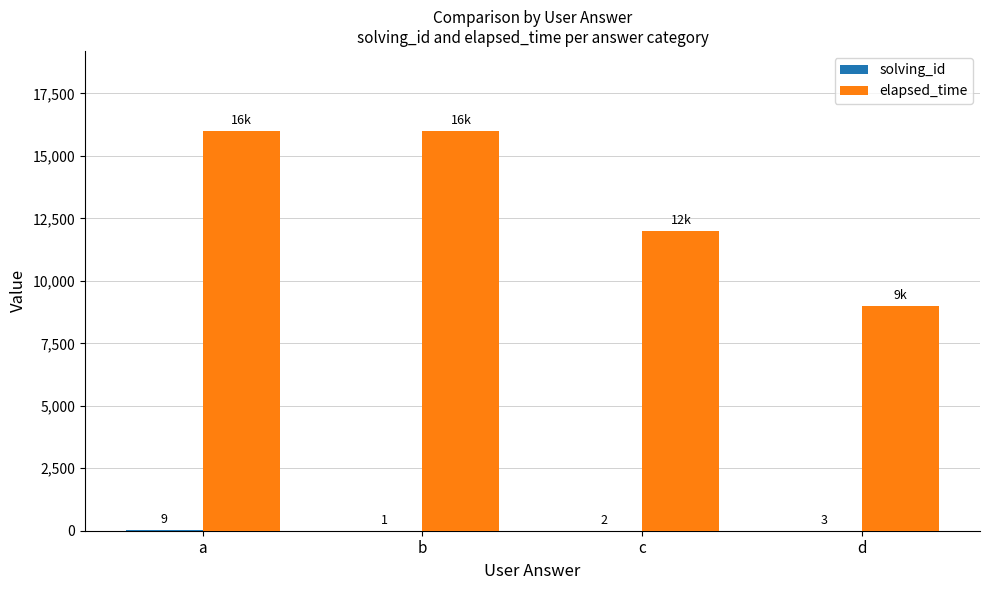

Between b and d, which series saw the biggest shift?

elapsed_time